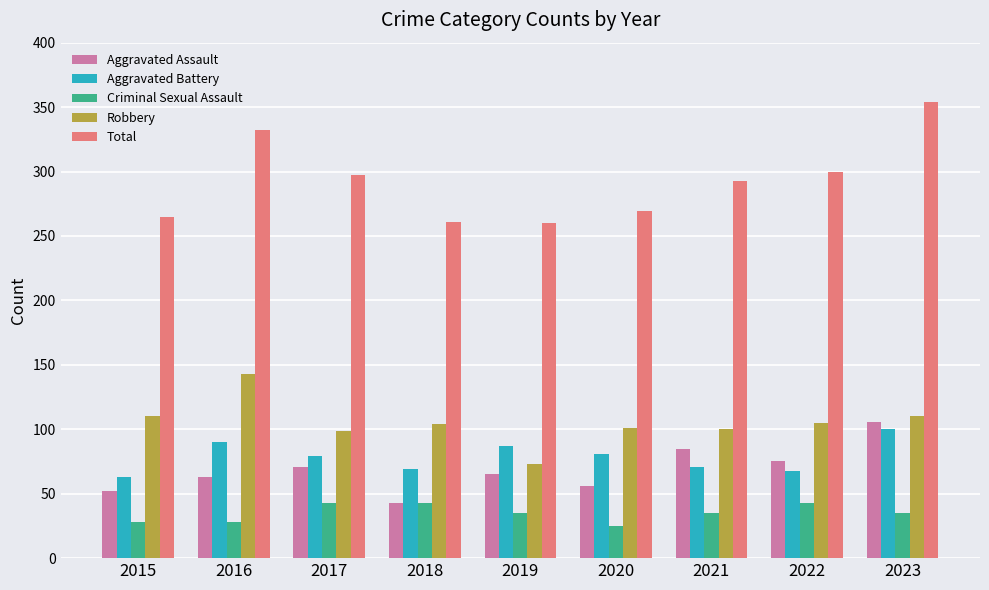

What value does the Aggravated Battery series have at 2023?

100